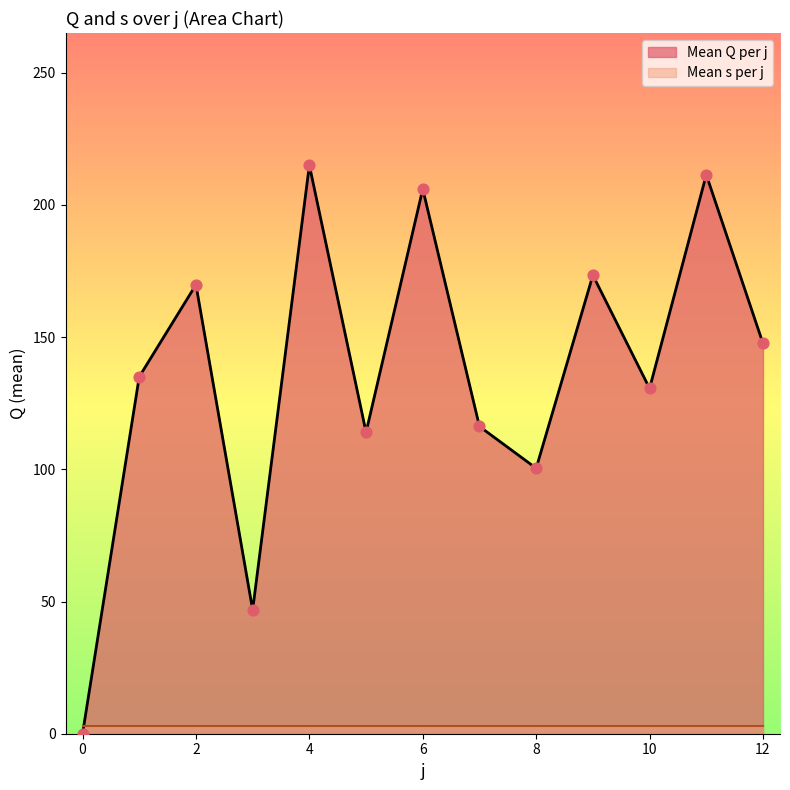

Which has a higher value, 10 or 8?

10